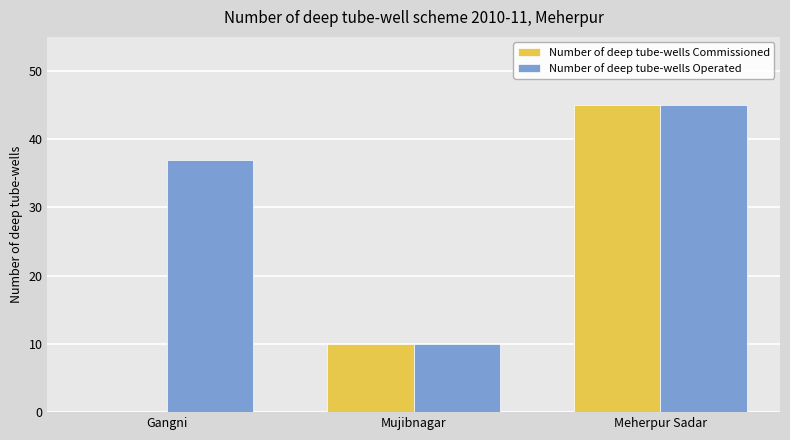

True or false: Number of deep tube-wells Commissioned has a value of 2 at Mujibnagar.

False